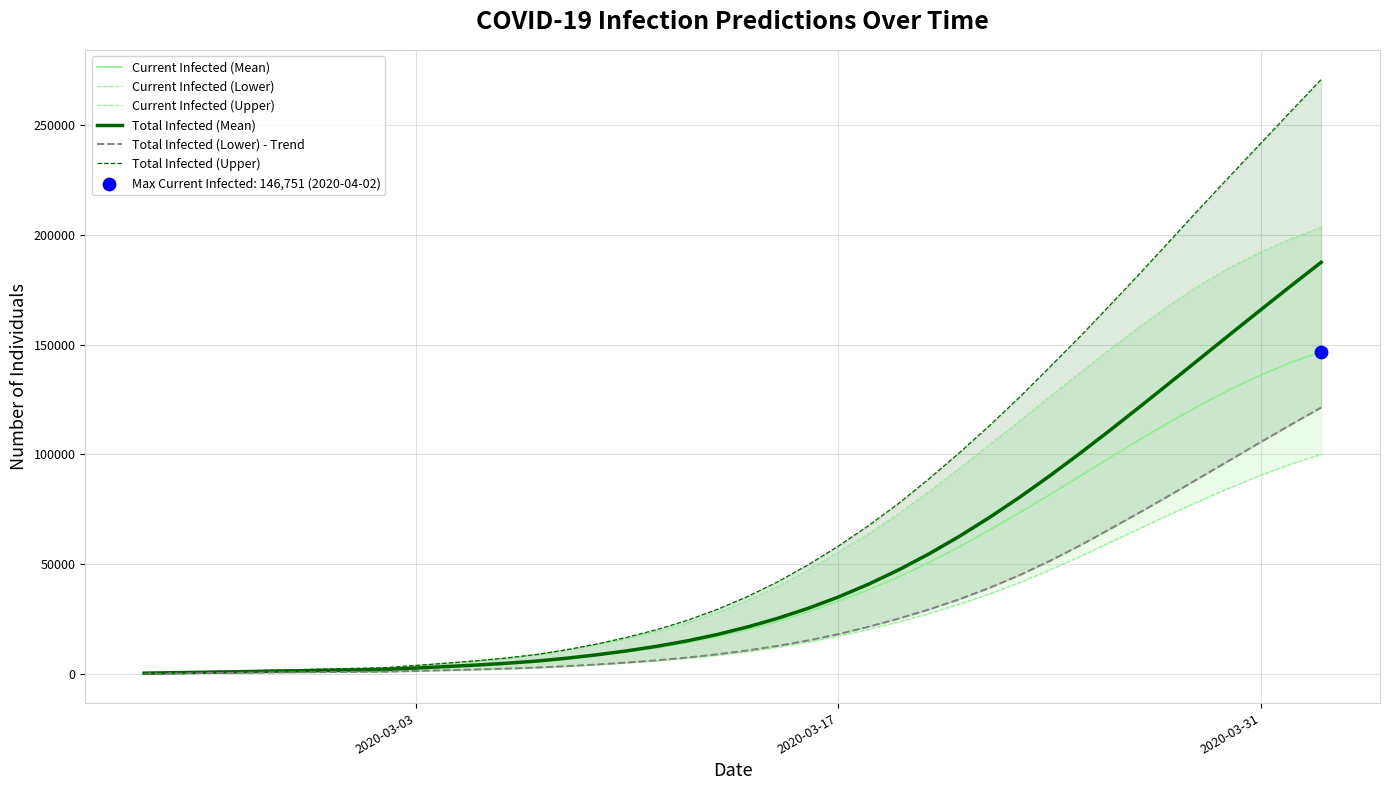

Which series has the widest spread of Y values?

Total Infected (Upper)